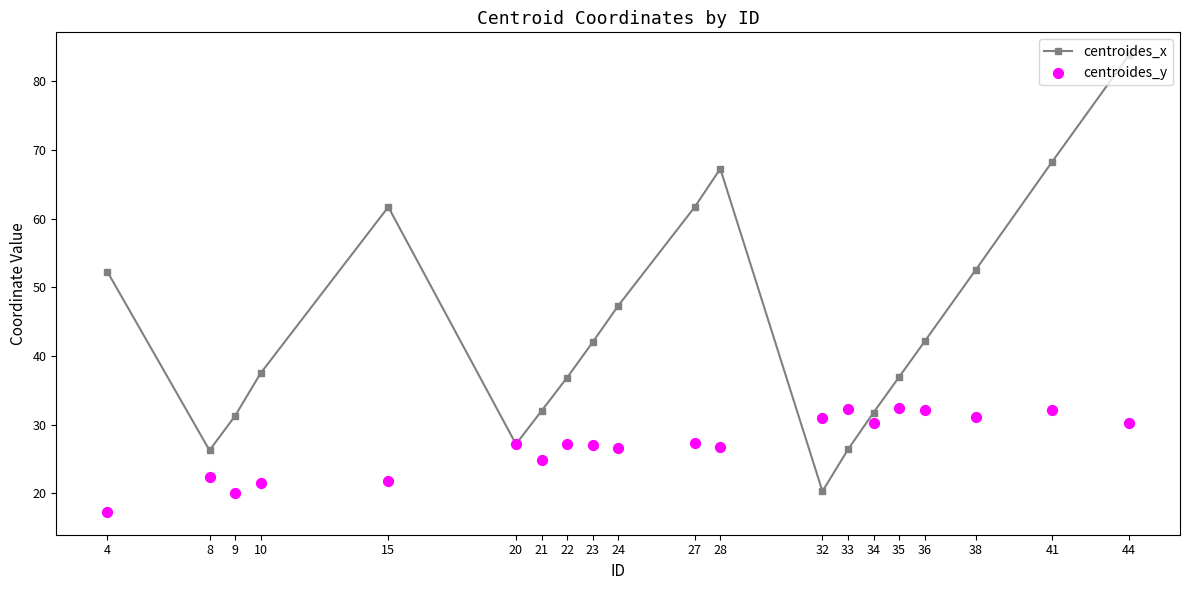

Which series reaches the minimum Y coordinate?

centroides_y